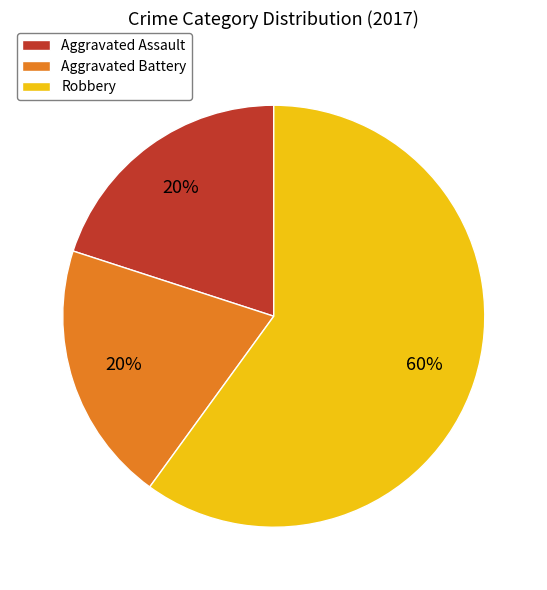

Do Robbery and Aggravated Assault together represent more than half of the pie?

Yes